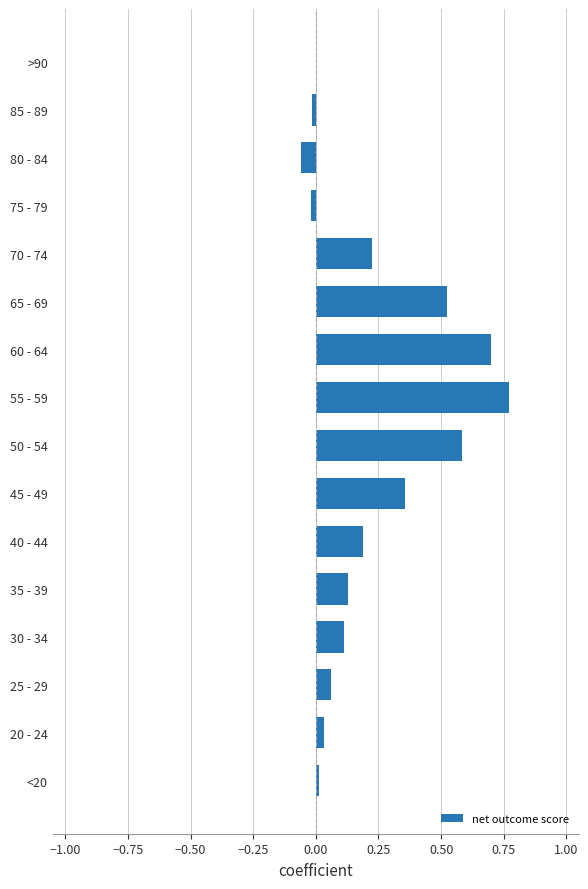

Count the number of categories in the chart.

16